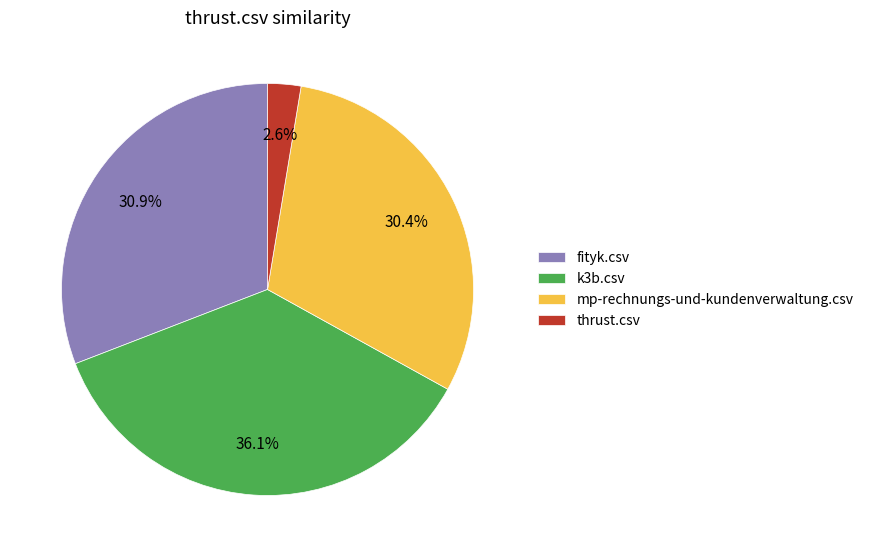

How much of the chart is everything except fityk.csv?

69.1%